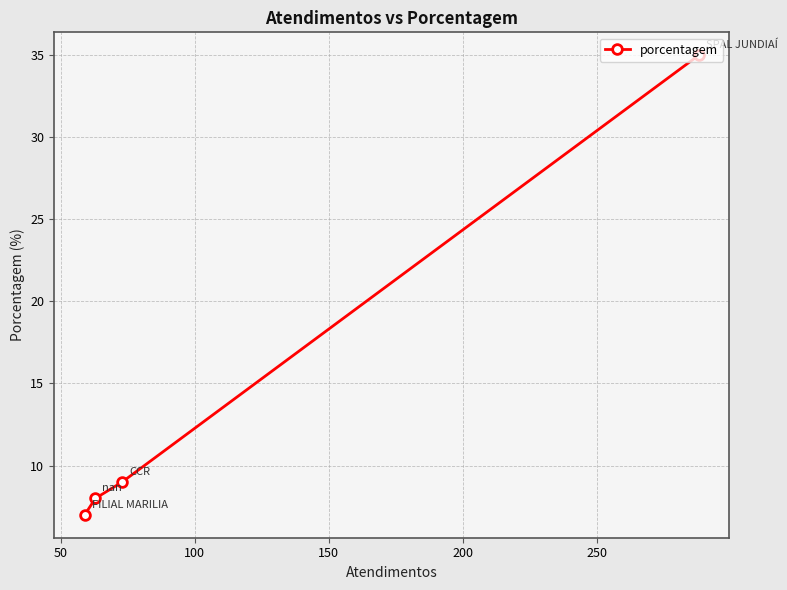

How many categories are shown in the chart?

4